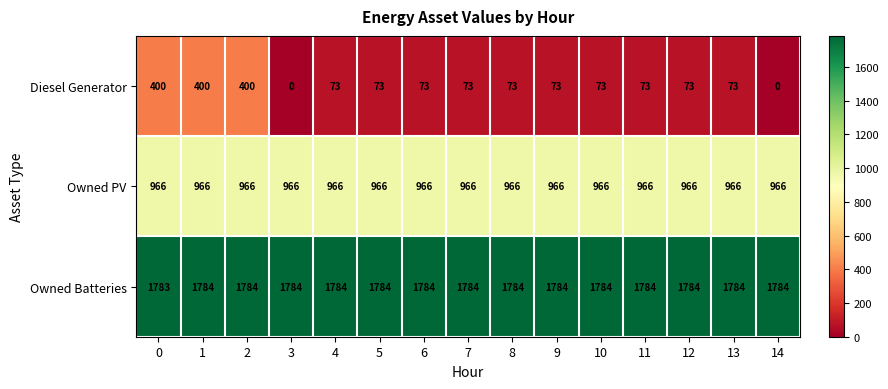

What is the total value across all series at 5?

2823